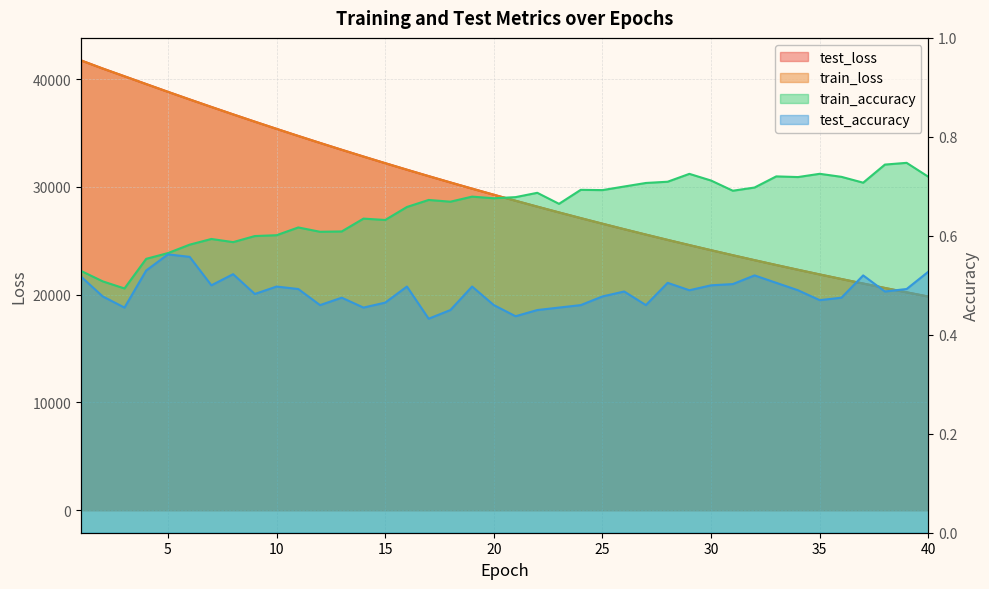

What is the difference between the second highest and second lowest values in the train_accuracy series?

0.2